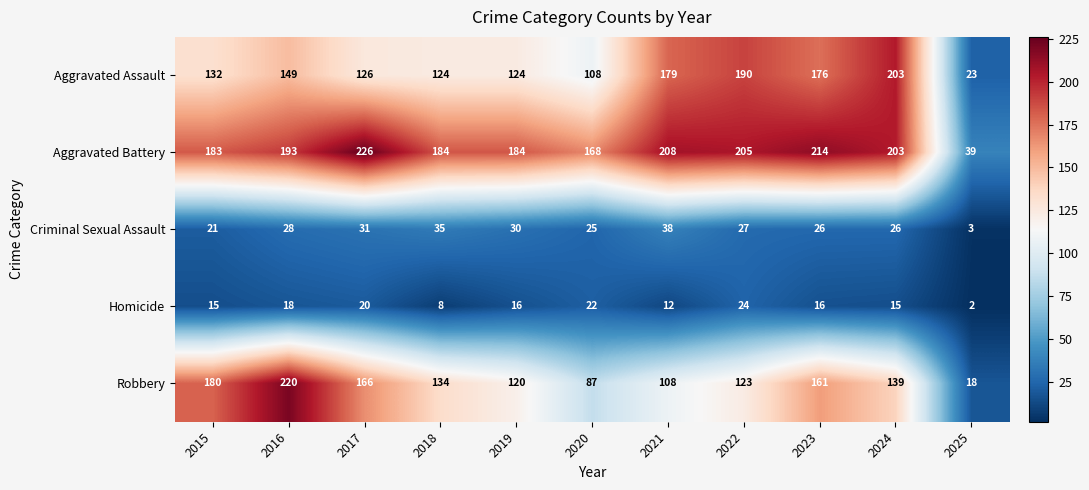

Is it true that Homicide equals 24 at 2022?

True